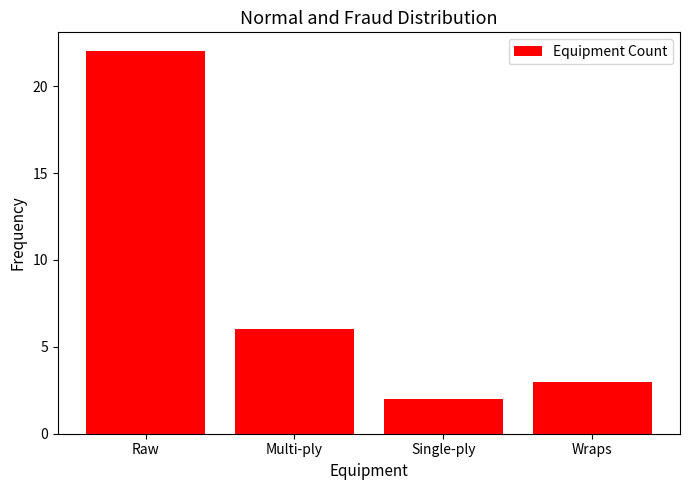

The value at Raw is 22. True or false?

True